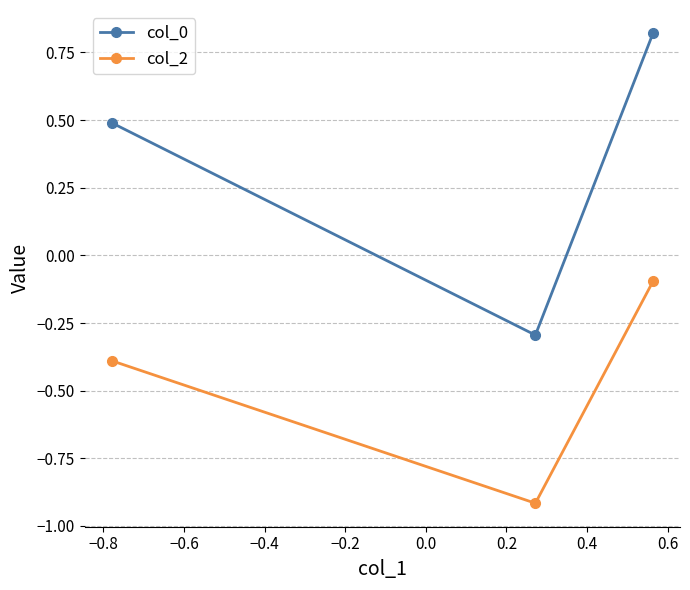

How many data points does each series have?

3